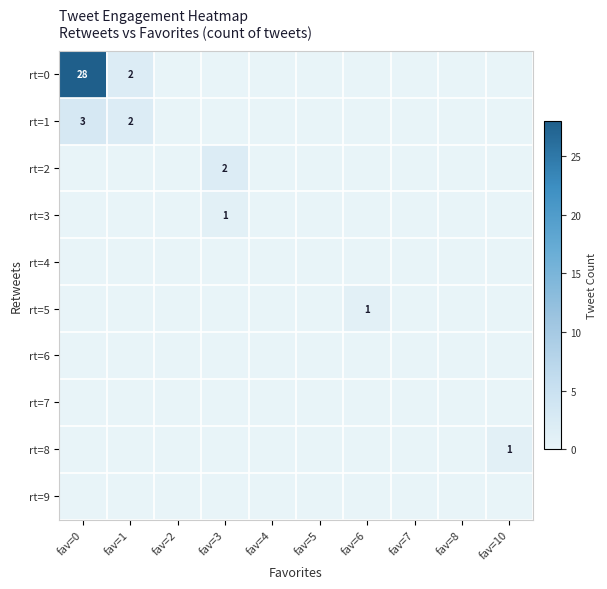

The rt=9 series shows 0 at fav=6. True or false?

True